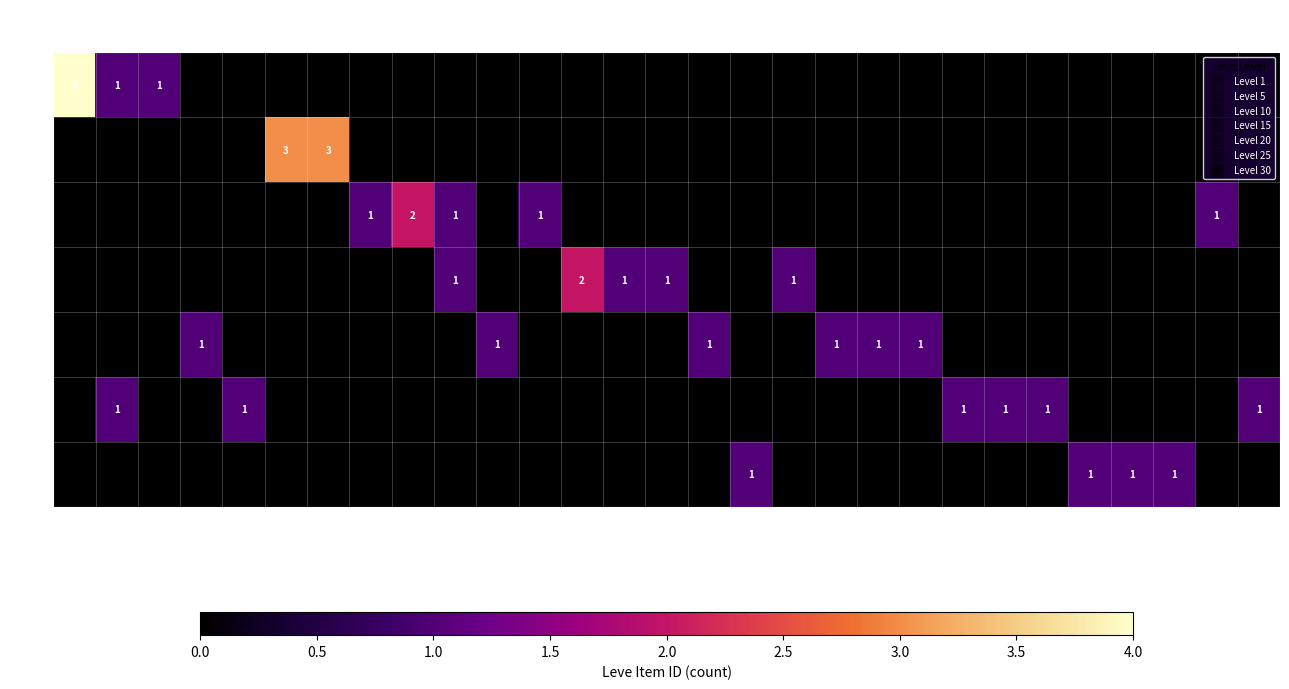

The 25 series shows 1 at 113. True or false?

False